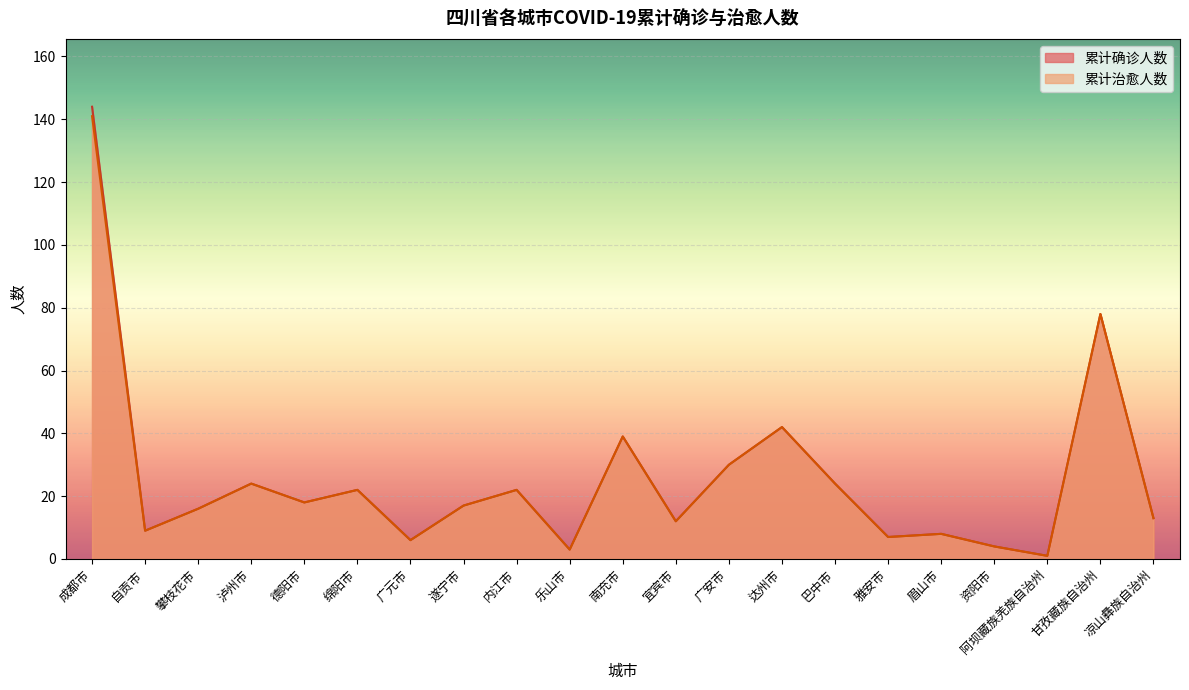

Count the number of categories in the chart.

21